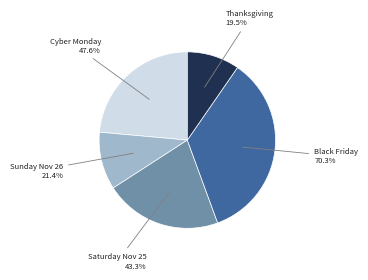

Rank the categories by value from highest to lowest.

Friday, November 24 (Black Friday), Monday, November 27 (Cyber Monday), Saturday, November 25, Sunday, November 26, Thanksgiving Day, November 23